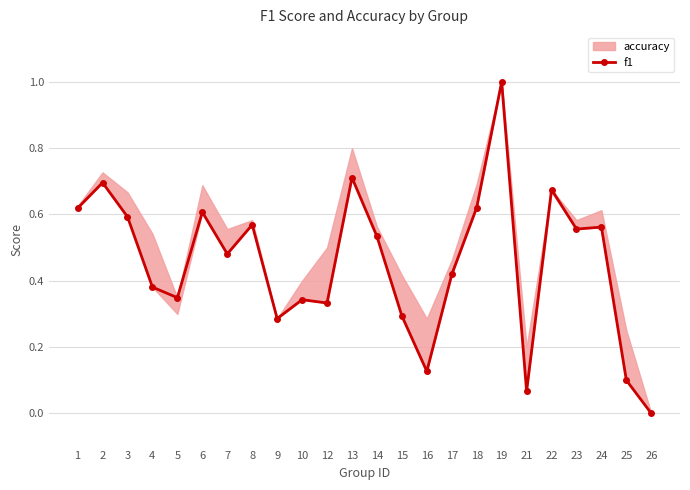

At which category does the data reach its first local peak?

2